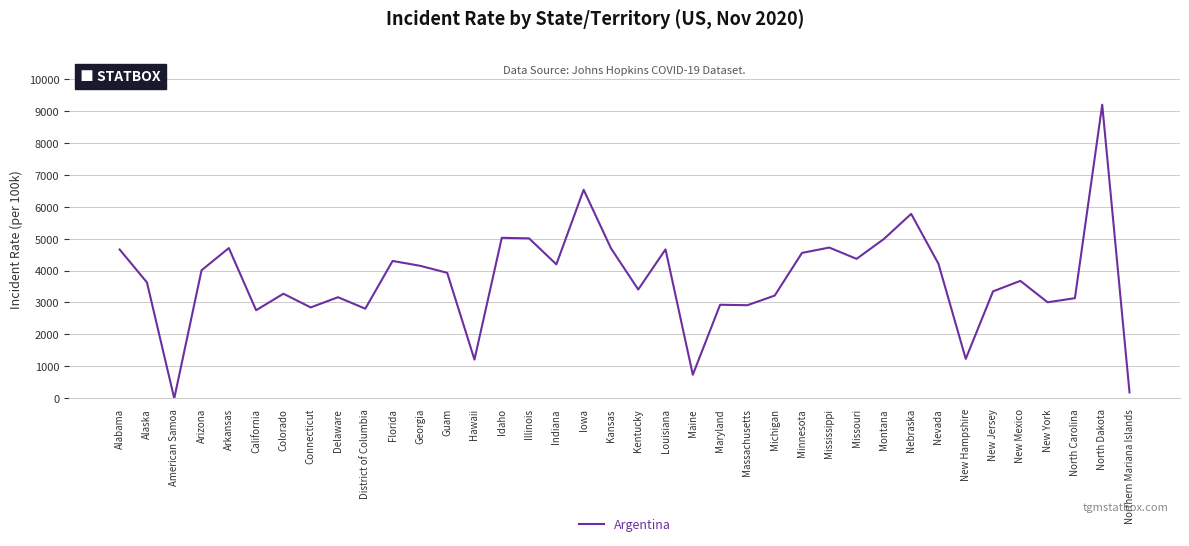

What position from the right is Missouri?

11